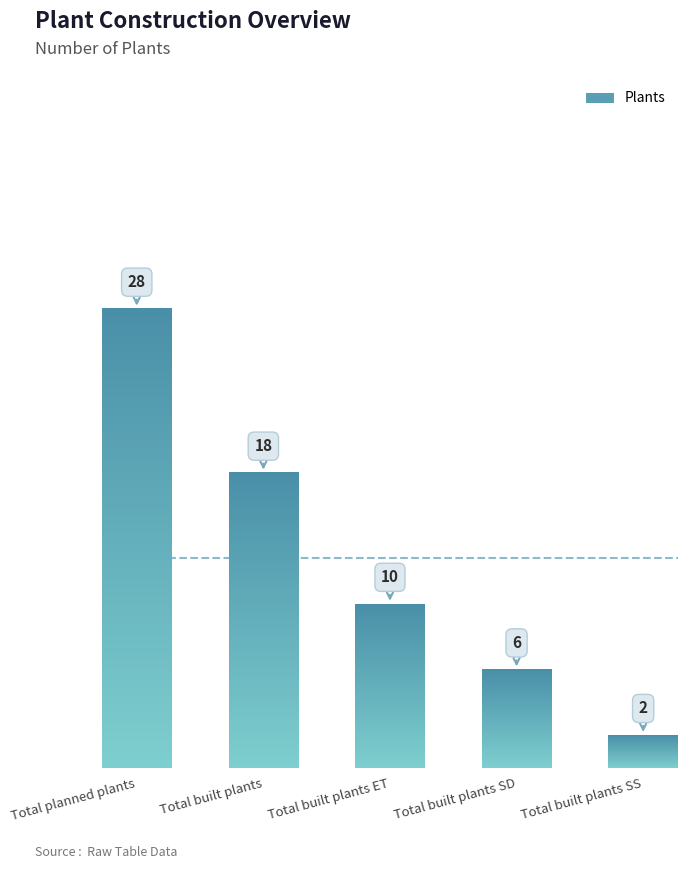

What is the change in value from Total planned plants to Total built plants SS?

-26